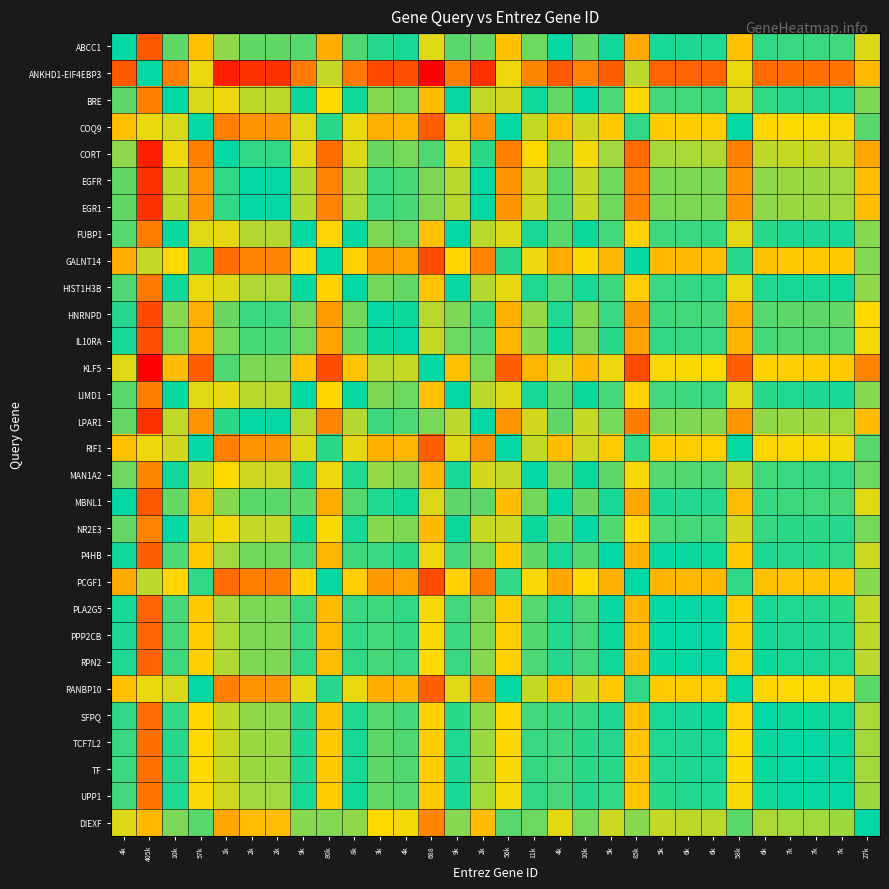

Which category has the lowest value across all series?

405k